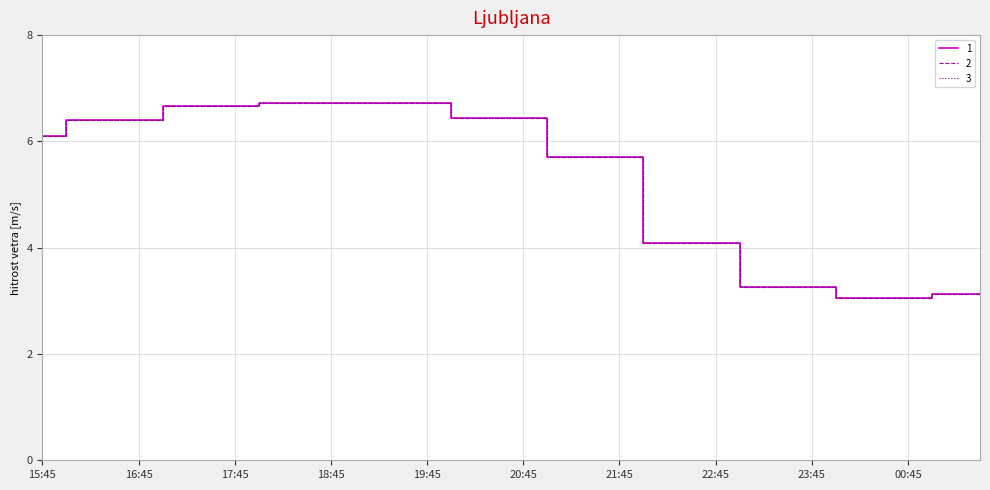

Is this an area chart (filled region under the line)?

No